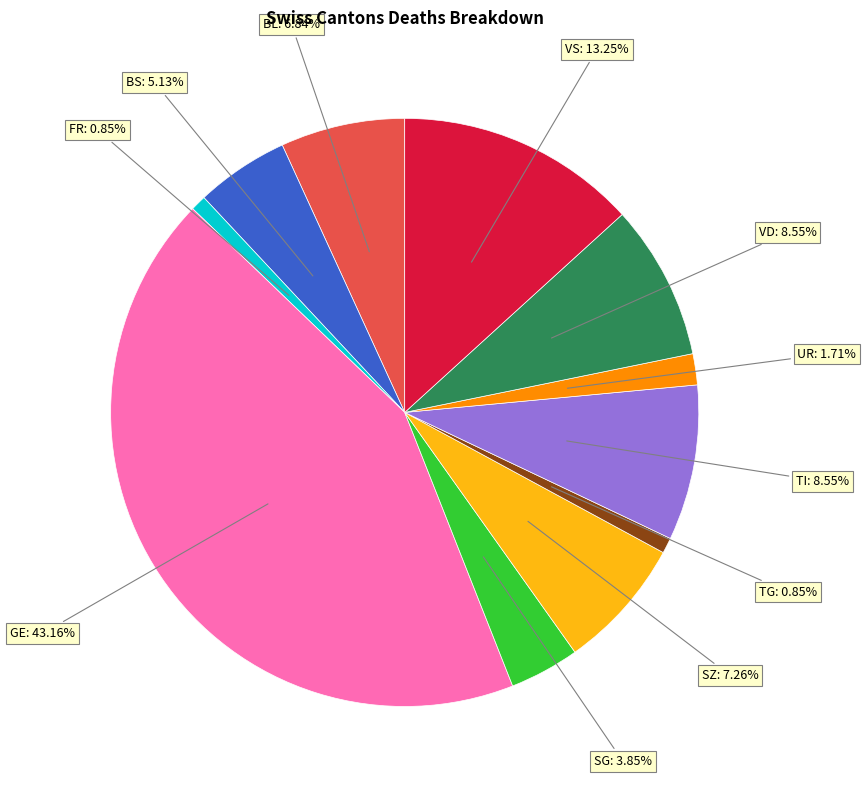

Is there a majority slice in this chart?

No